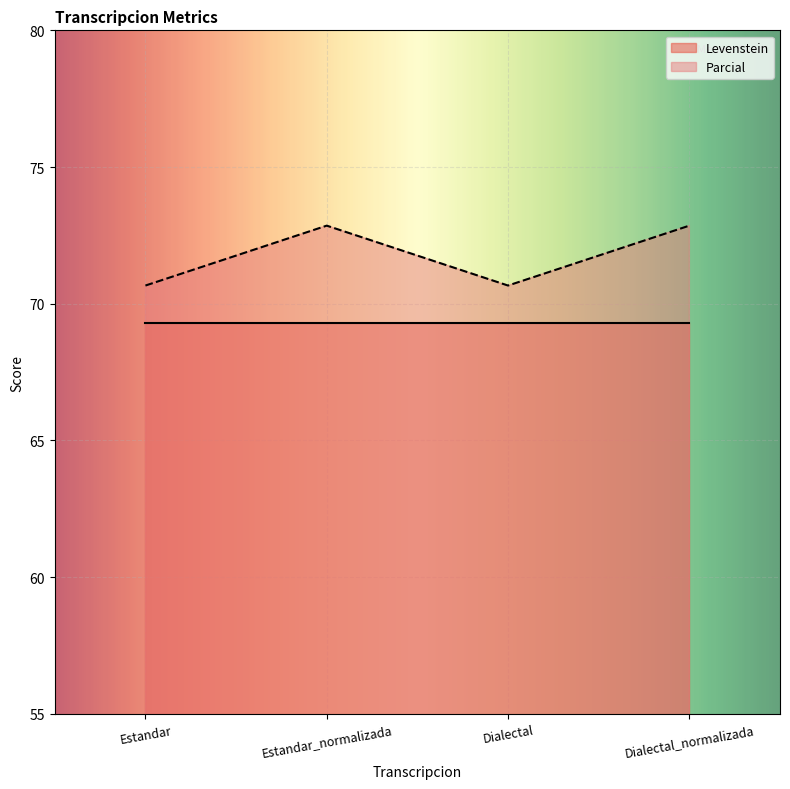

What is the ratio of the value at Dialectal_normalizada to the value at Dialectal?

1.0